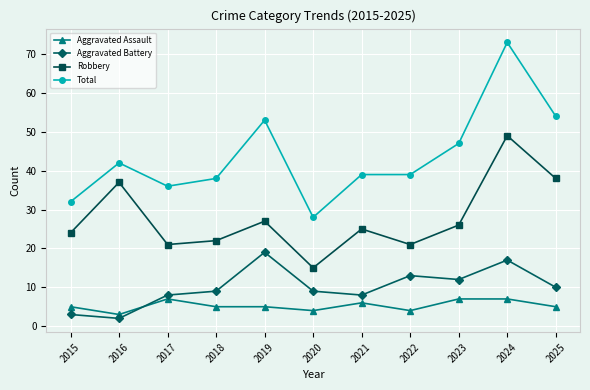

Reading left to right, list all the values displayed in this chart.

Aggravated Assault: 5	3	7	5	5	4	6	4	7	7	5
Aggravated Battery: 3	2	8	9	19	9	8	13	12	17	10
Robbery: 24	37	21	22	27	15	25	21	26	49	38
Total: 32	42	36	38	53	28	39	39	47	73	54